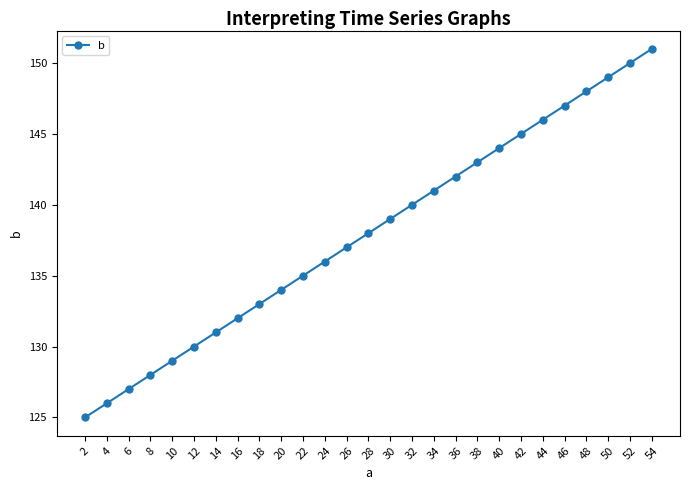

The chart shows a value of 148 at 48. True or false?

True